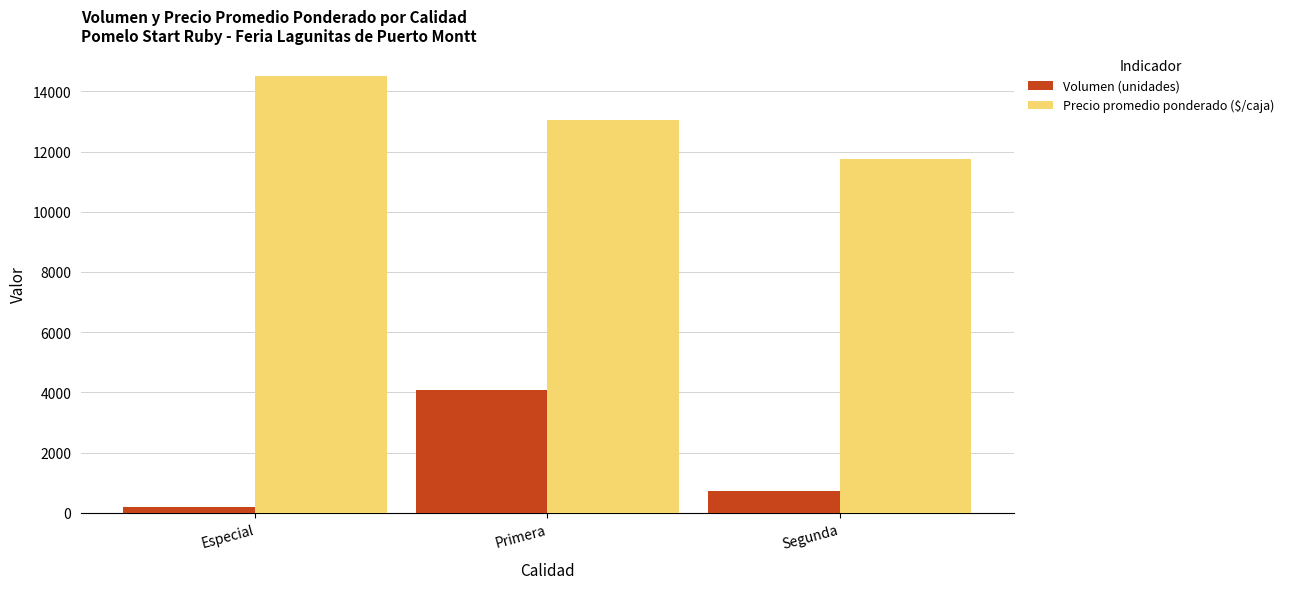

At which label does Volumen (unidades) first exceed 740?

Primera